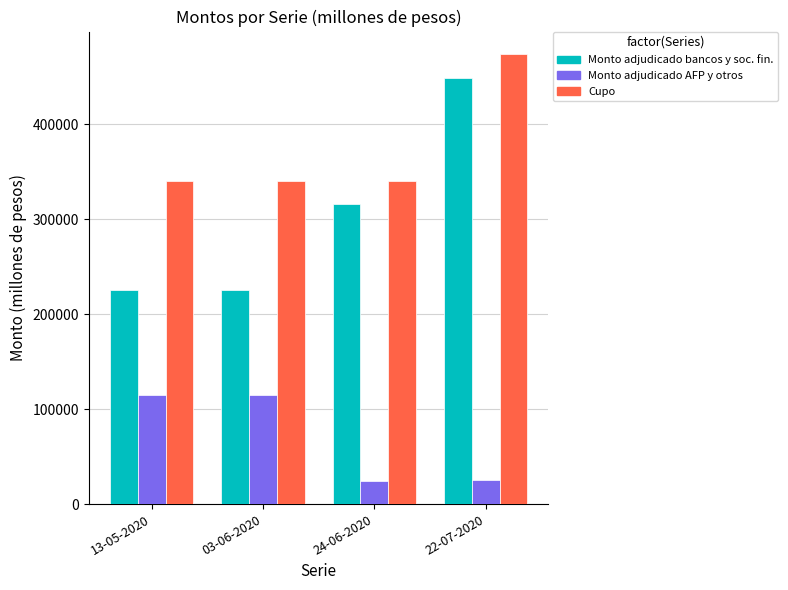

What is the minimum value for Monto adjudicado bancos y soc. fin.?

225000